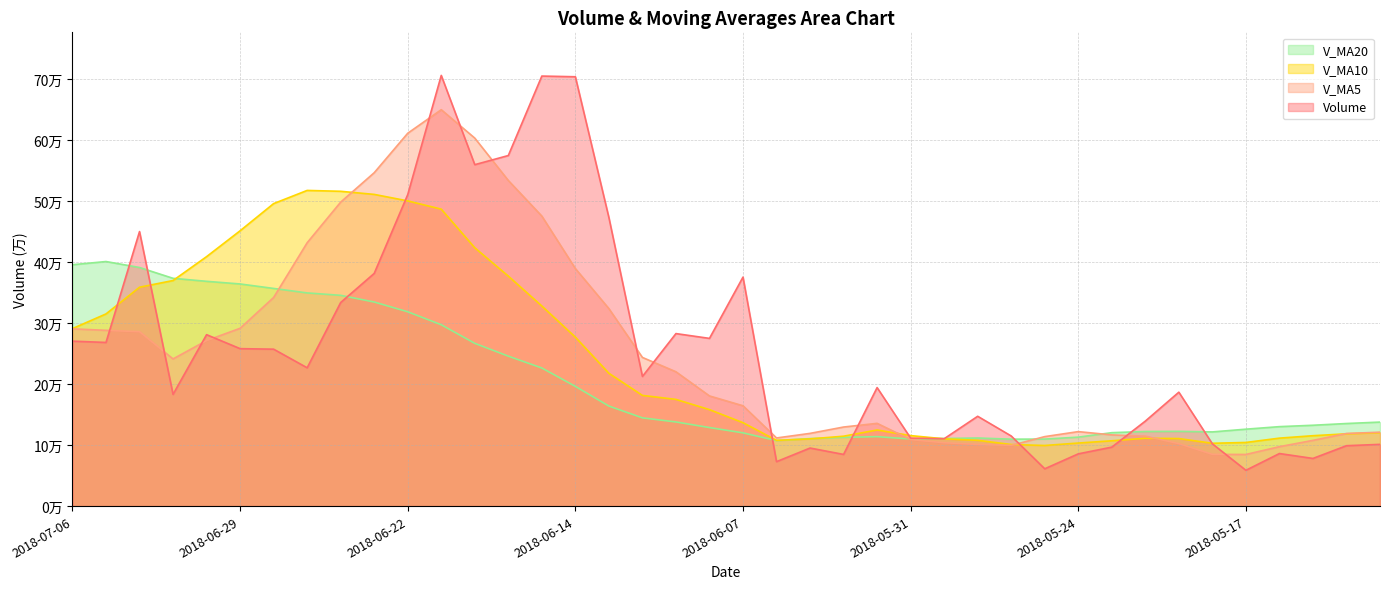

The value of volume at 2018-05-29 is 85497.1. True or false?

False